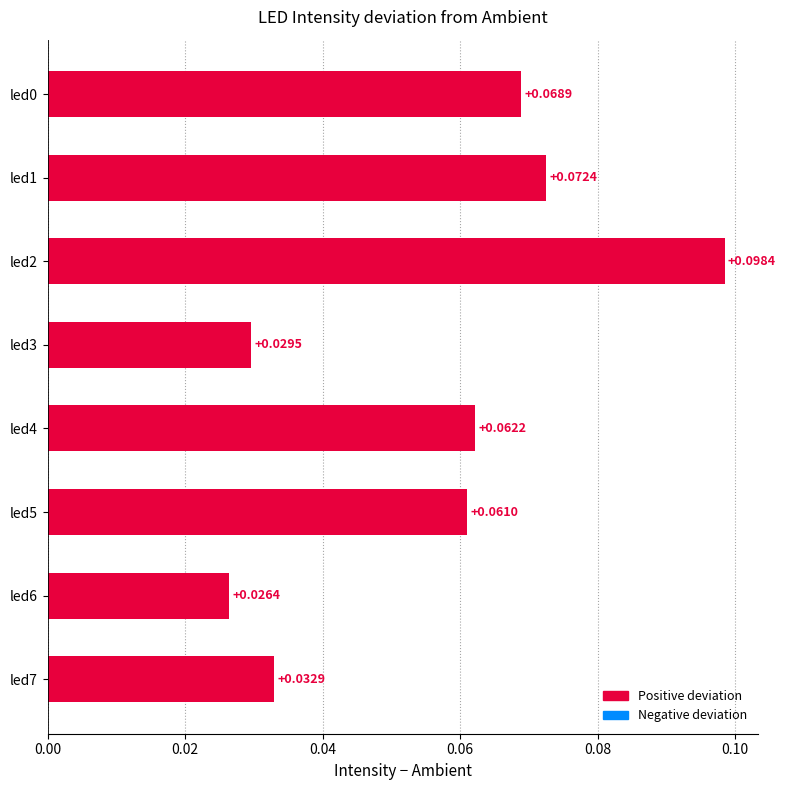

Between led7 and led1, which is larger?

led1